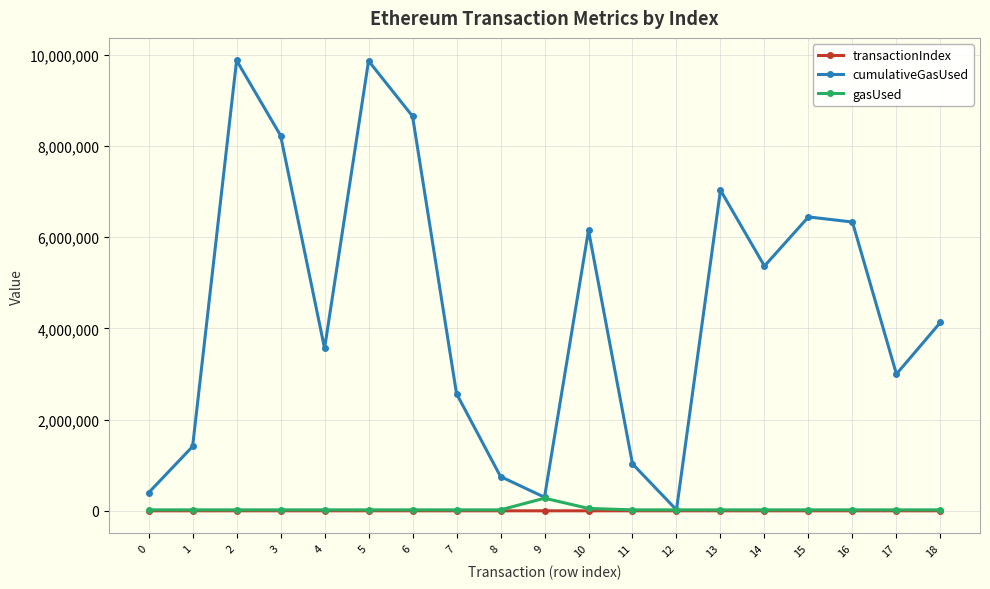

How many data points does each series have?

19